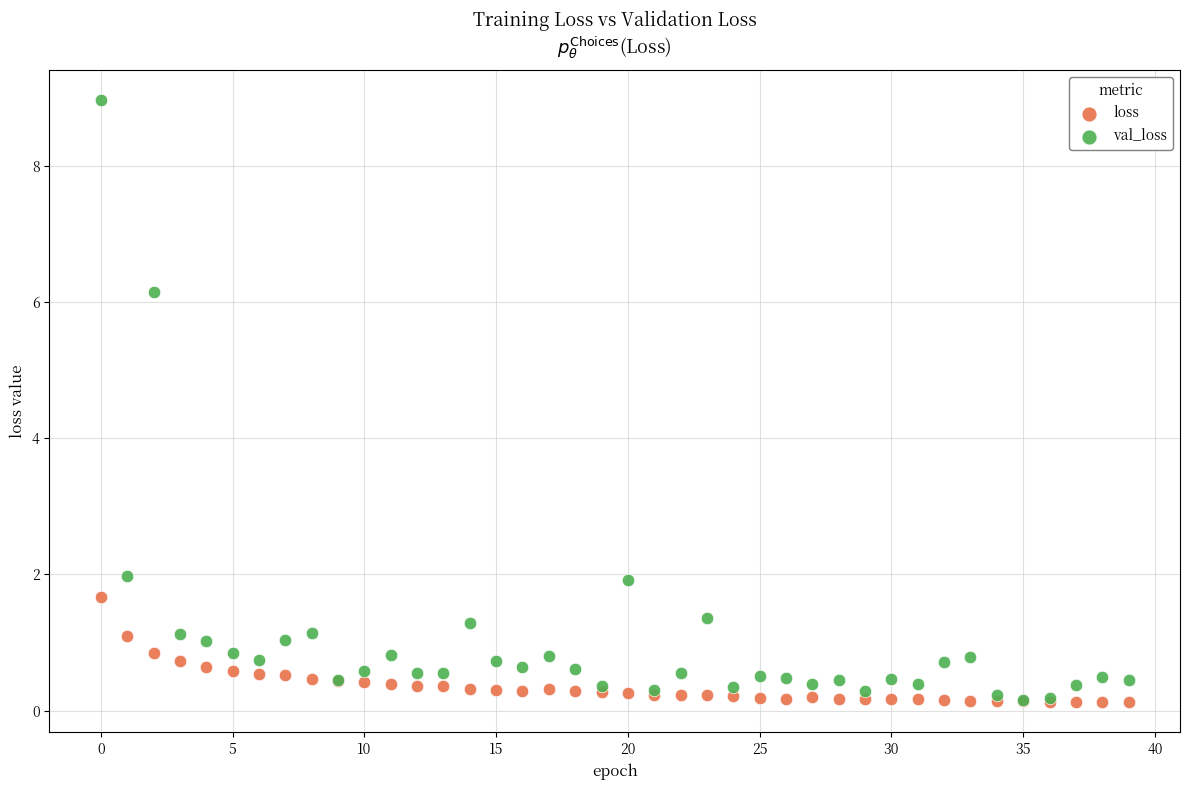

What are all the series names shown in the legend?

loss, val_loss